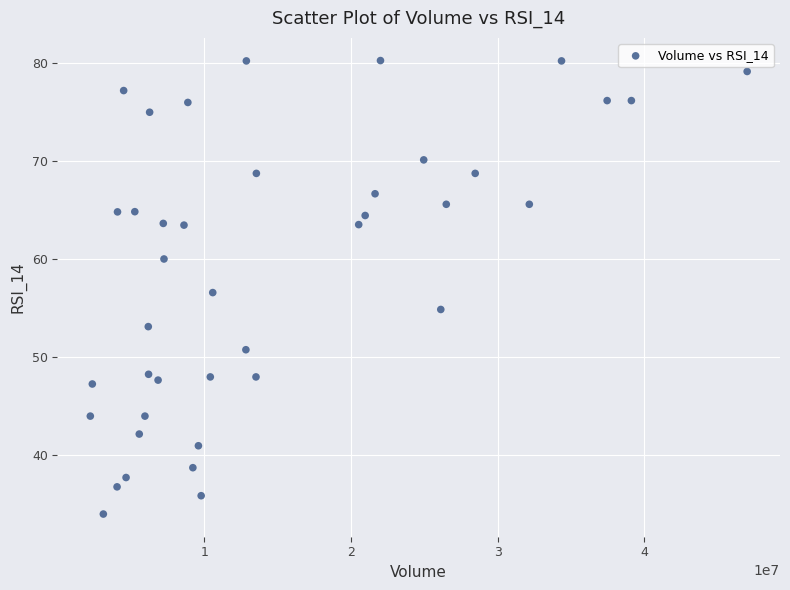

What is the range of Y values (max minus min)?

46.4